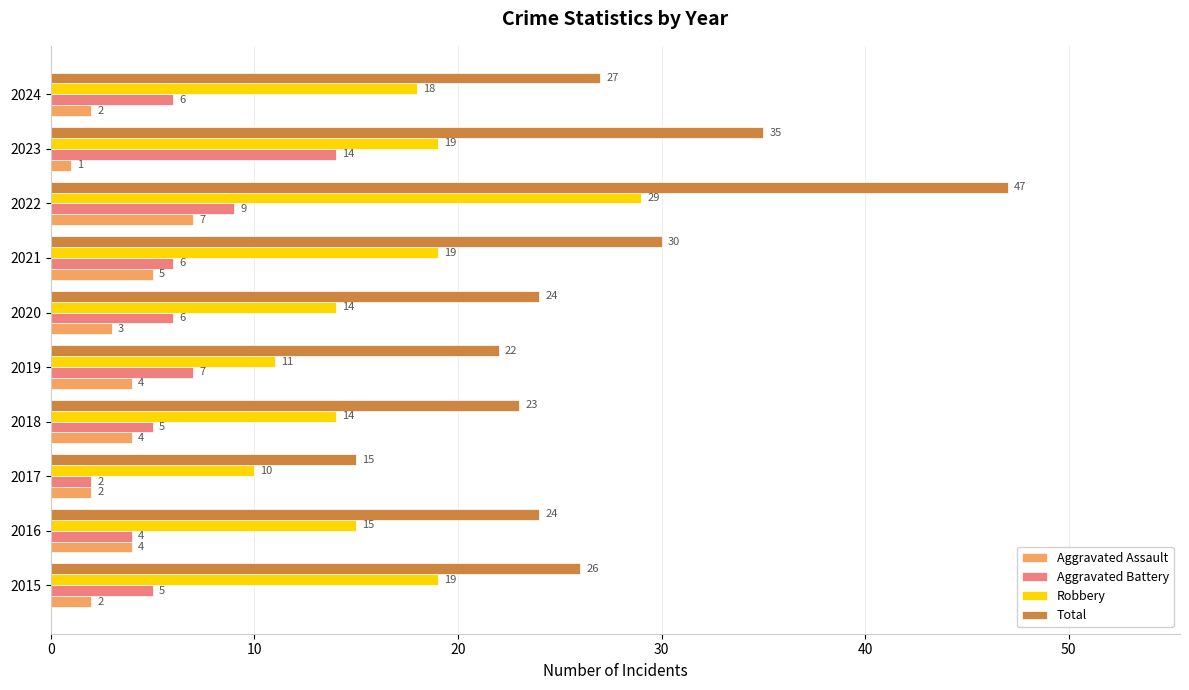

Which series has the largest range (max minus min)?

Total